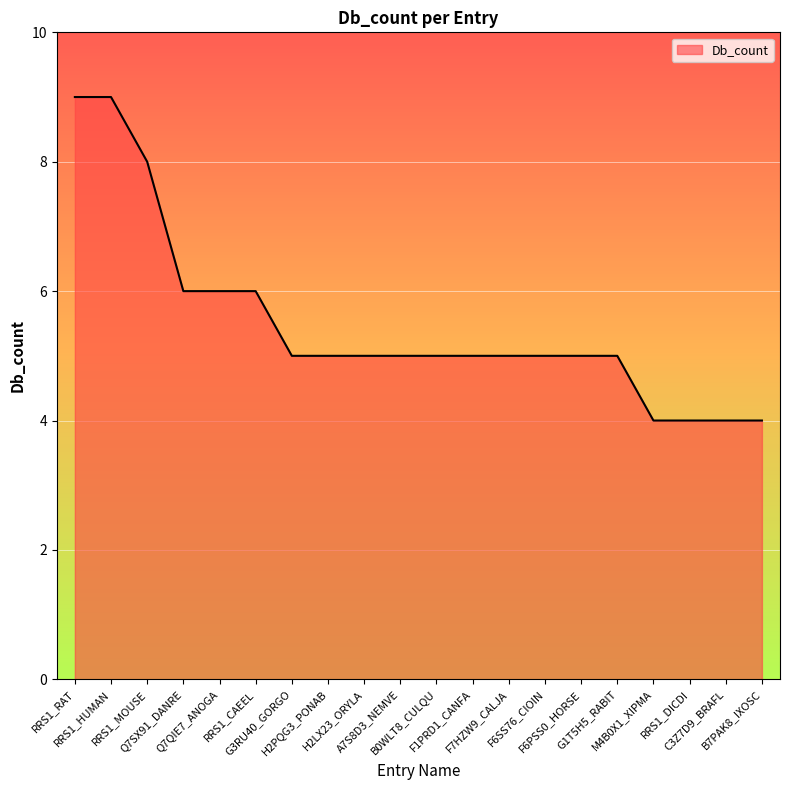

Reading left to right, extract all data points from this chart.

9	9	8	6	6	6	5	5	5	5	5	5	5	5	5	5	4	4	4	4